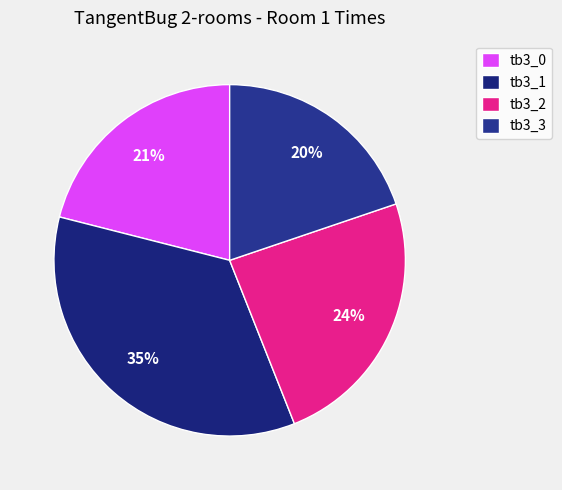

How many segments does this pie chart have?

4